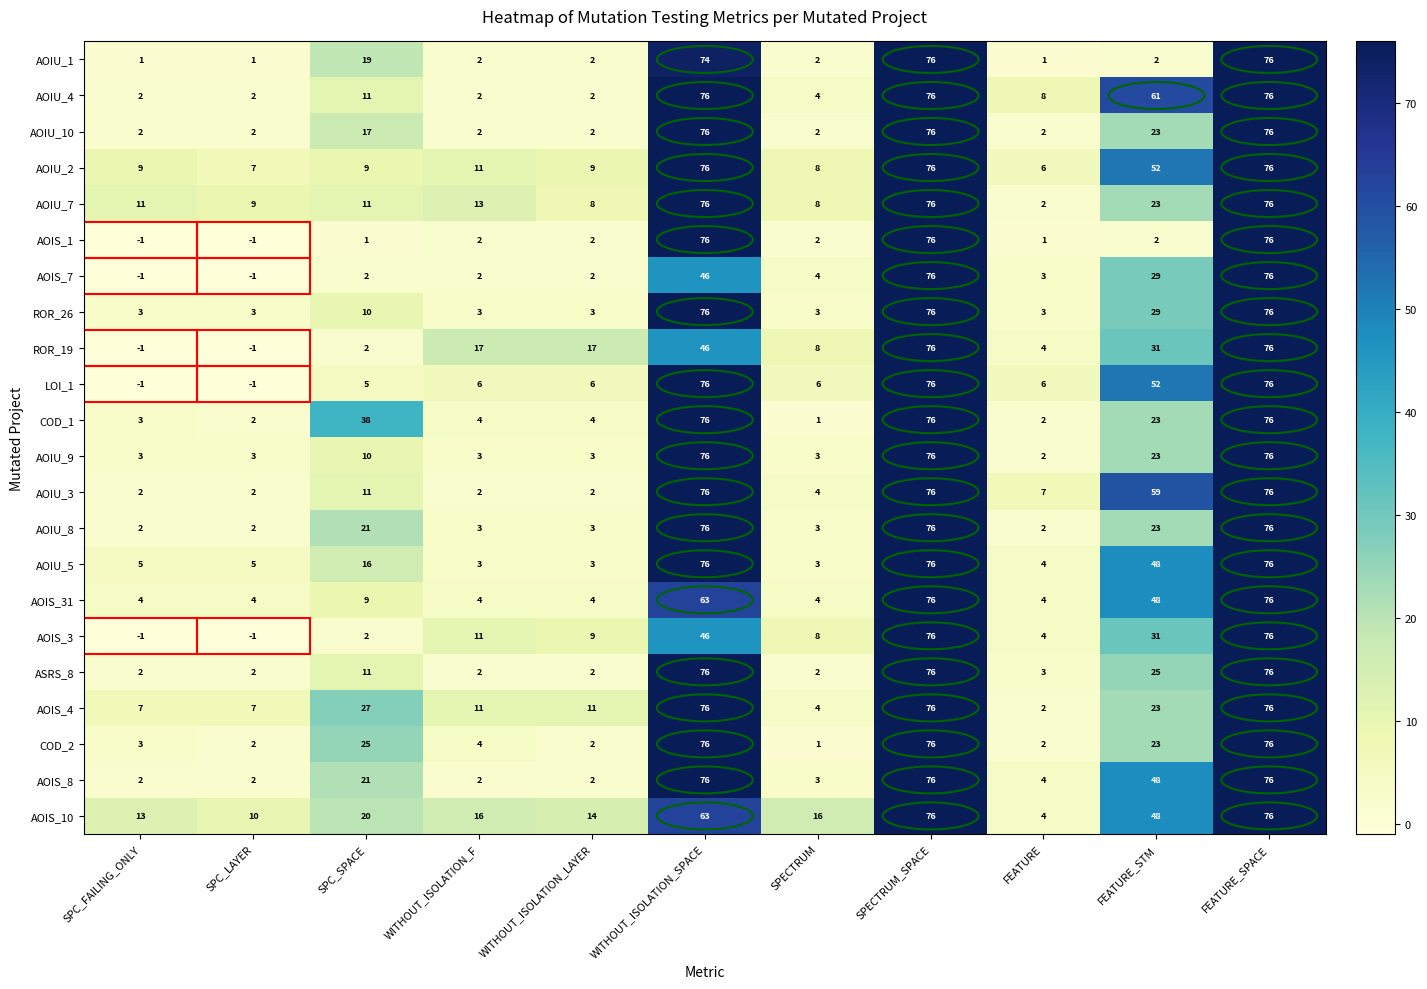

What is the sum of all AOIU_7 values?

313